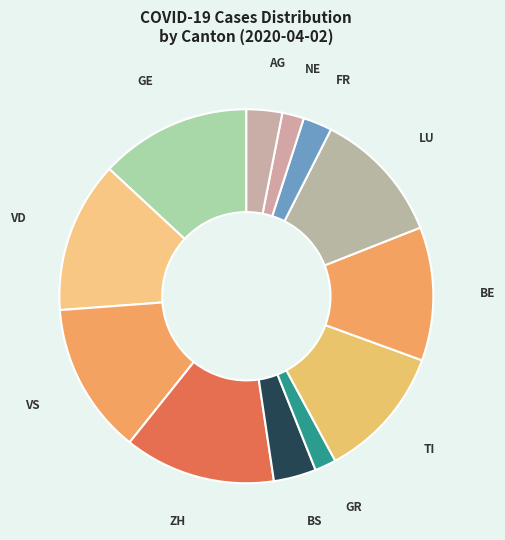

Is the sum of GR and LU greater than half?

No